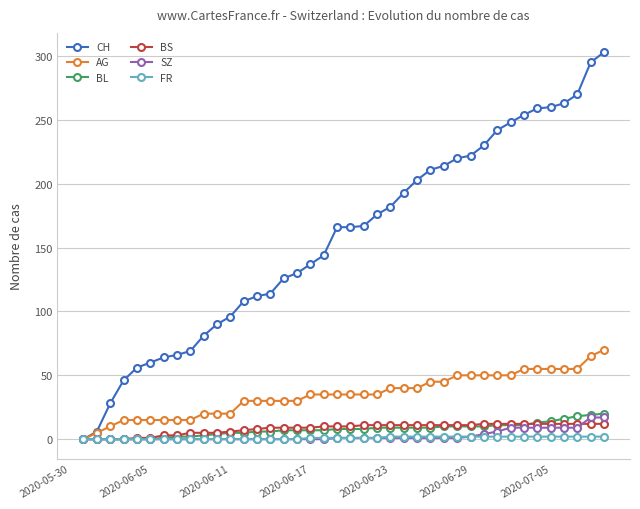

What is the value of the BS point at the 24th from the left?

11